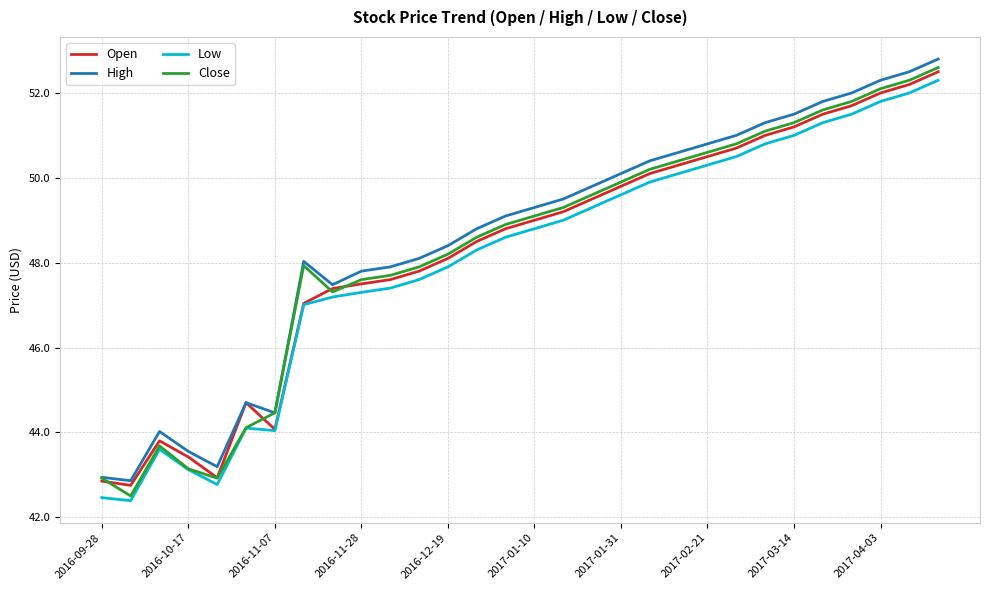

What is the minimum value shown in the chart?

42.4